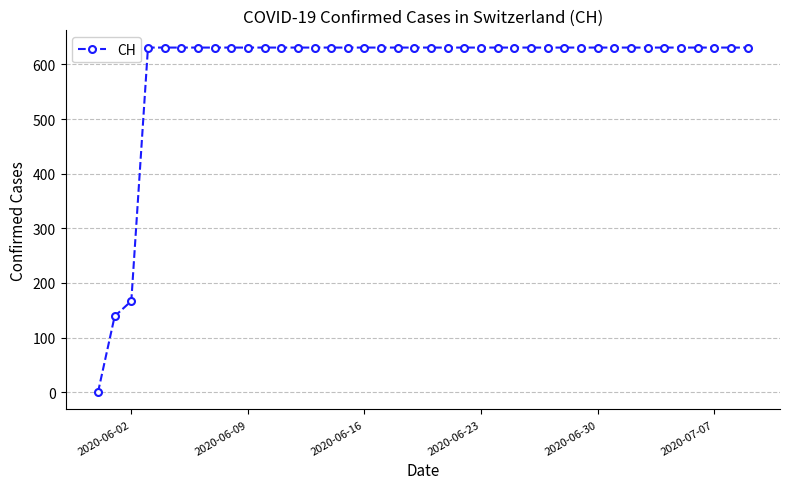

Does the chart display data point markers on the line(s)?

Yes